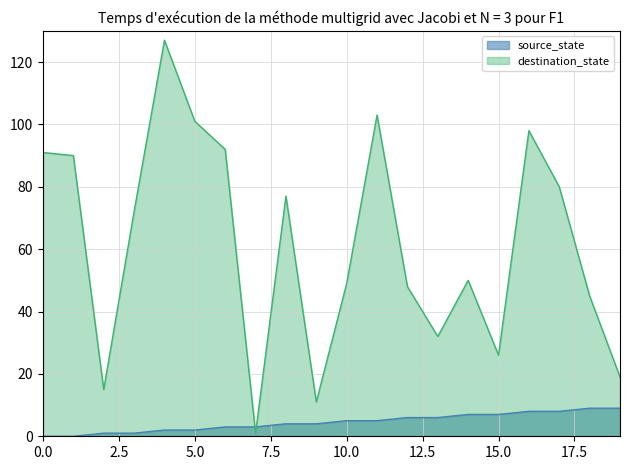

Reading left to right, transcribe all the data shown in this chart.

source_state: 0	0	1	1	2	2	3	3	4	4	5	5	6	6	7	7	8	8	9	9
destination_state: 91	90	15	72	127	101	92	1	77	11	49	103	48	32	50	26	98	80	45	19